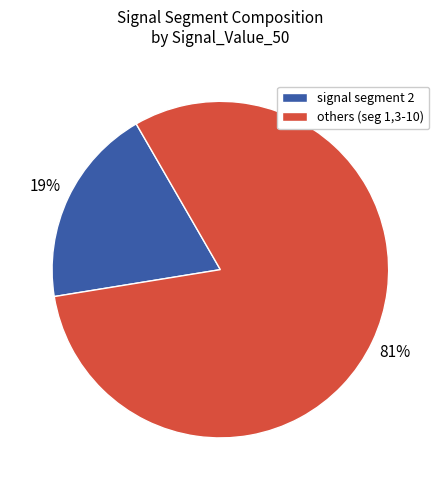

How many slices are in this pie chart?

2